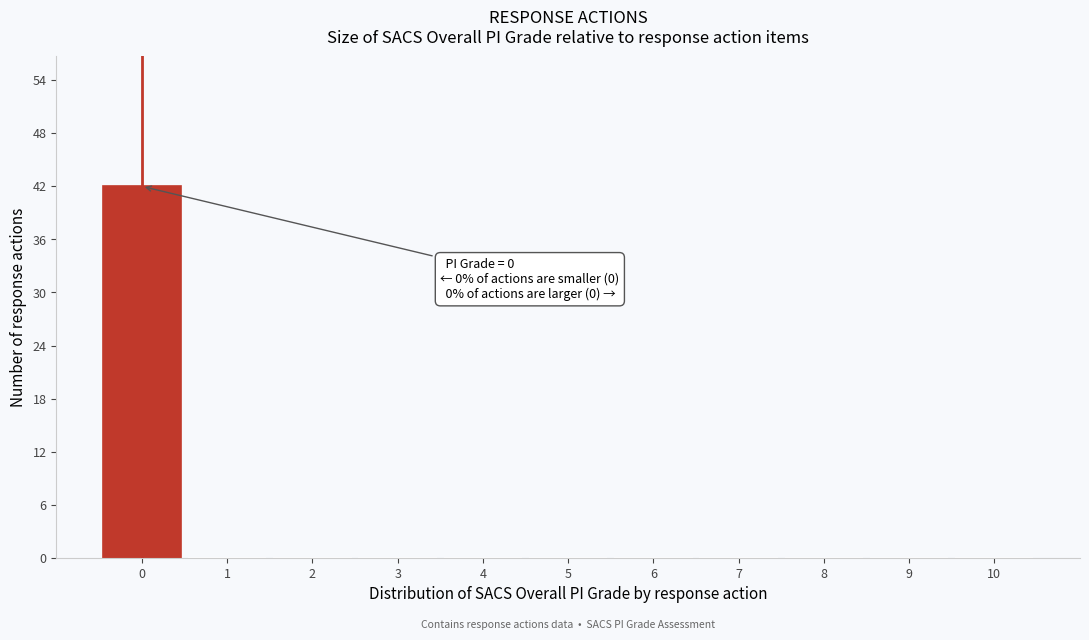

Over which range of the x-axis is the bar tallest?

-0.5 to 0.5